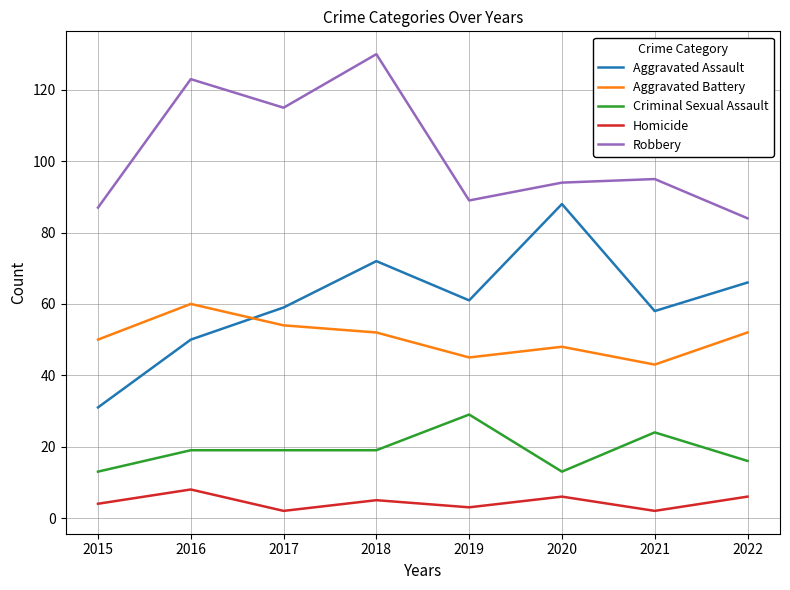

Reading left to right, what are all the values shown in this chart?

Aggravated Assault: 31	50	59	72	61	88	58	66
Aggravated Battery: 50	60	54	52	45	48	43	52
Criminal Sexual Assault: 13	19	19	19	29	13	24	16
Homicide: 4	8	2	5	3	6	2	6
Robbery: 87	123	115	130	89	94	95	84